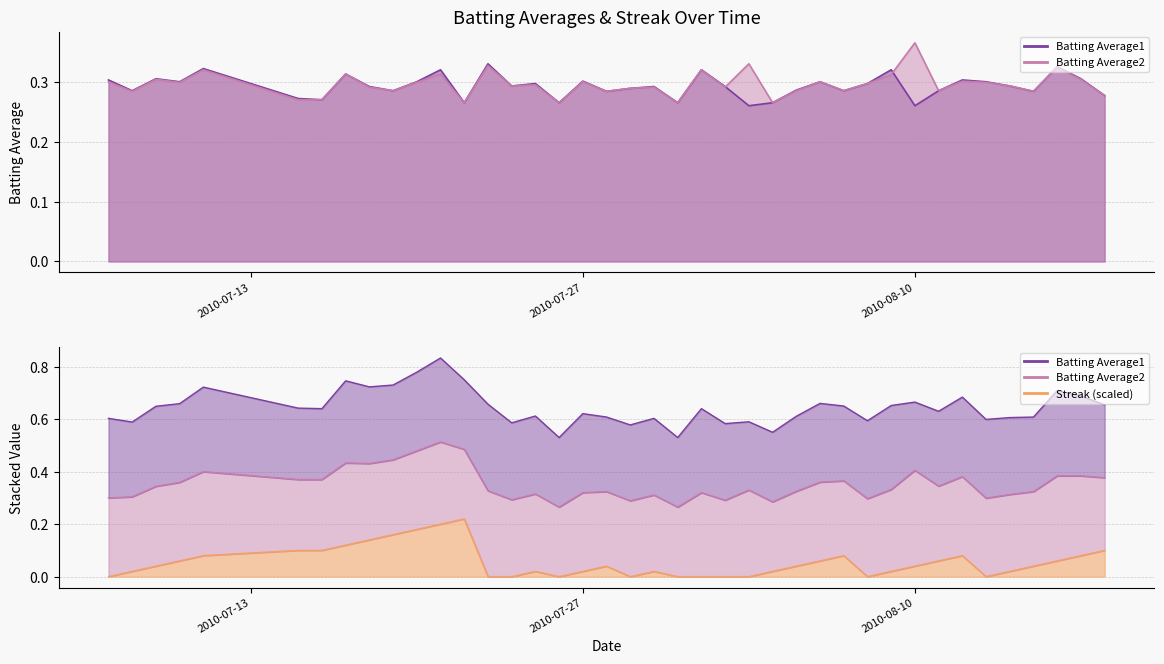

What is the sum of the Streak values at 2010-08-16 and 2010-07-19?

0.2